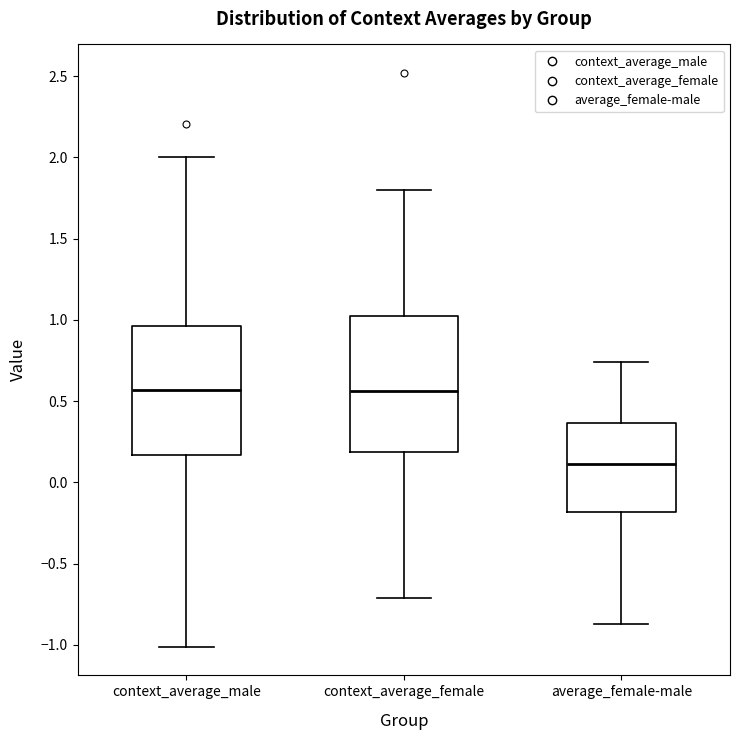

Reading left to right, transcribe this box plot: for each box, give where its median line is, the range the box spans, and where its two whiskers end, as read against the y-axis. The values are not printed on the chart, so give them approximately, as read against the axis.

context_average_male: median 0.55, box 0.15 to 0.95, whiskers -1.00 to 2.00
context_average_female: median 0.55, box 0.20 to 1.00, whiskers -0.70 to 1.80
average_female-male: median 0.10, box -0.20 to 0.35, whiskers -0.85 to 0.75